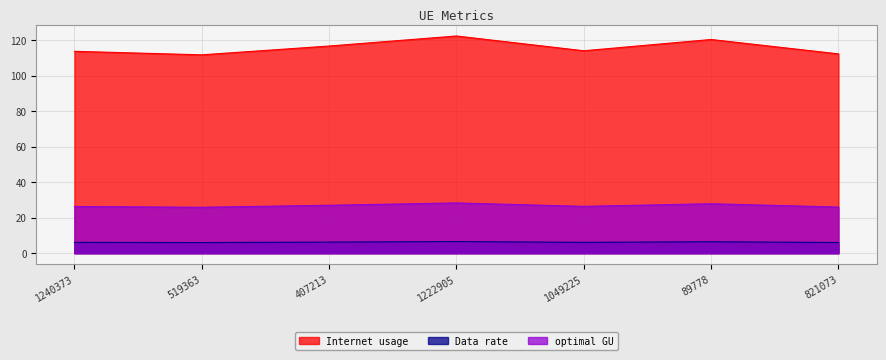

In optimal GU, how many points are lower than both neighbors (excluding endpoints)?

2